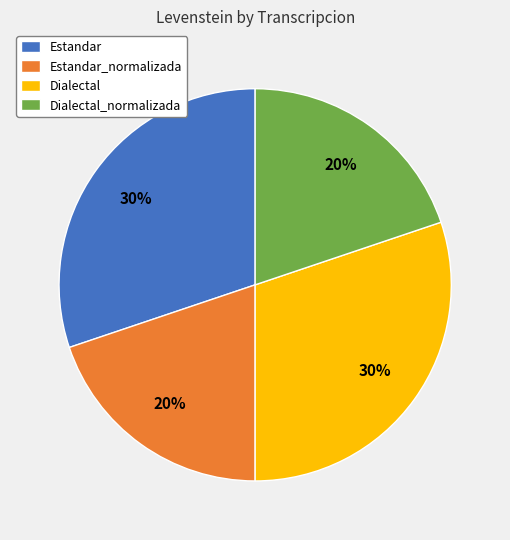

To the nearest percent, what portion does Dialectal_normalizada represent?

20%